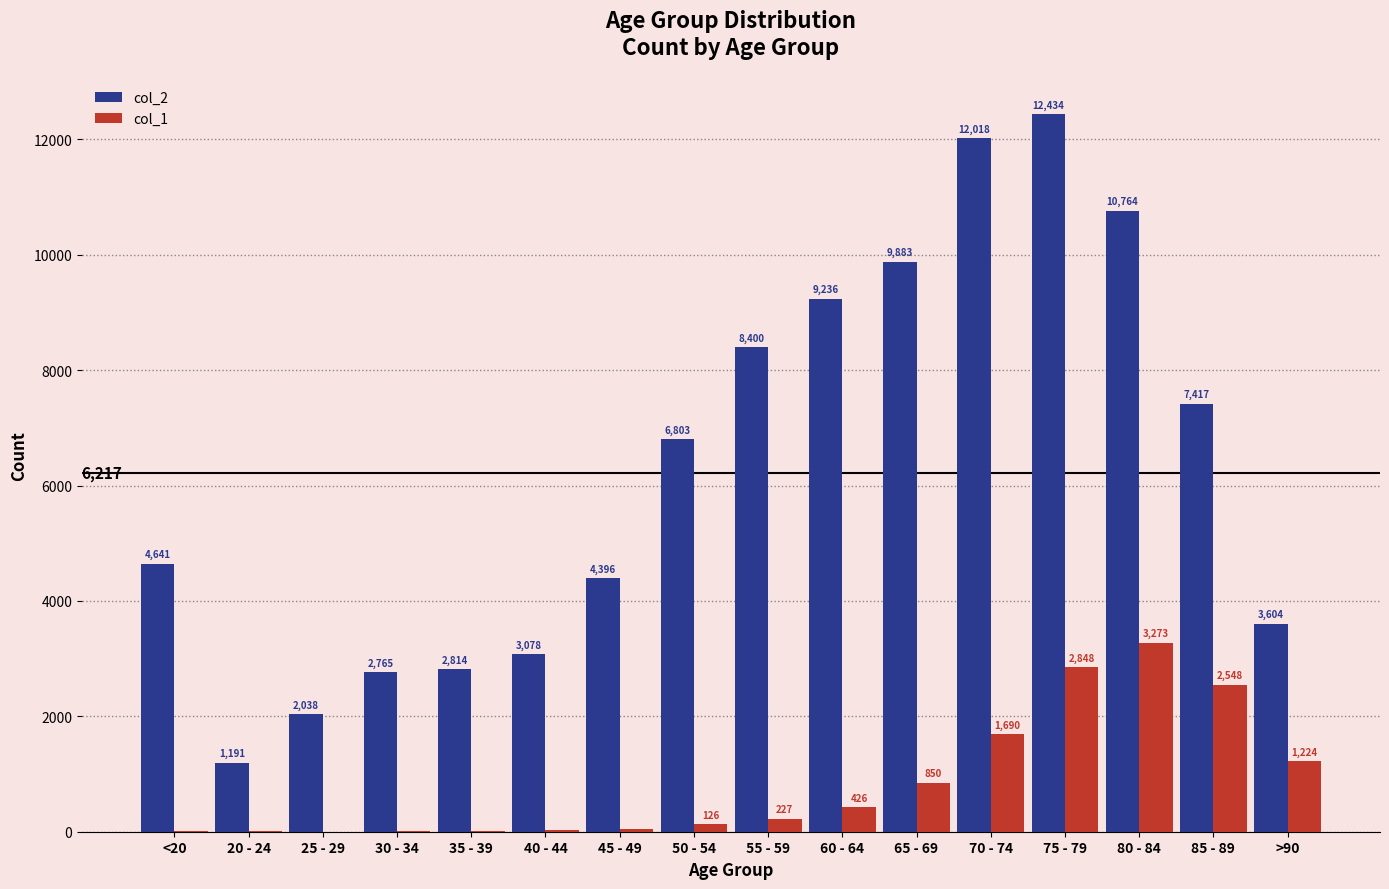

What is the maximum value shown in the chart?

12434